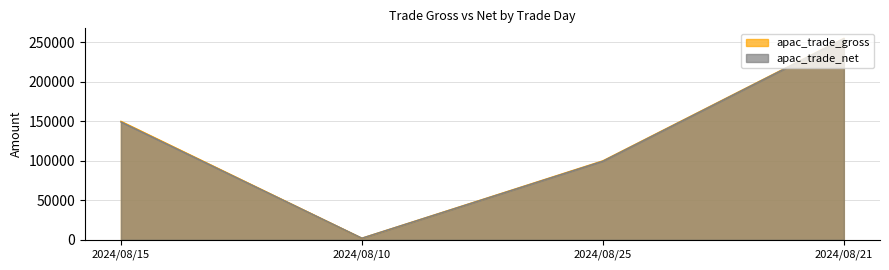

List the series in order of their overall mean, highest first.

apac_trade_gross, apac_trade_net